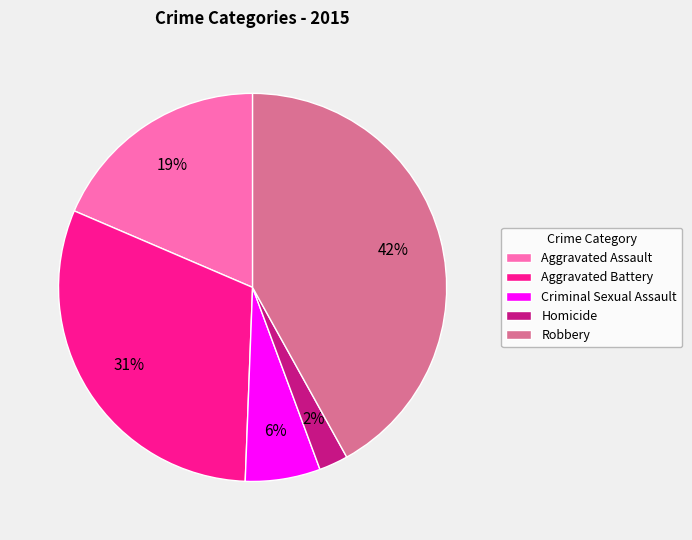

True or false: Robbery accounts for 42% of the total.

True